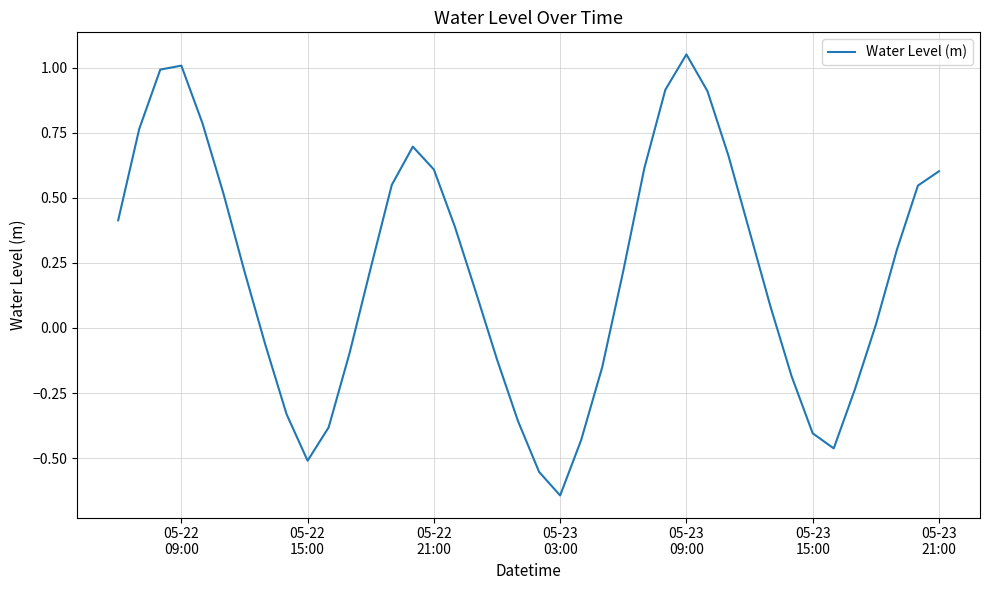

What is the difference between the maximum and minimum values?

1.7